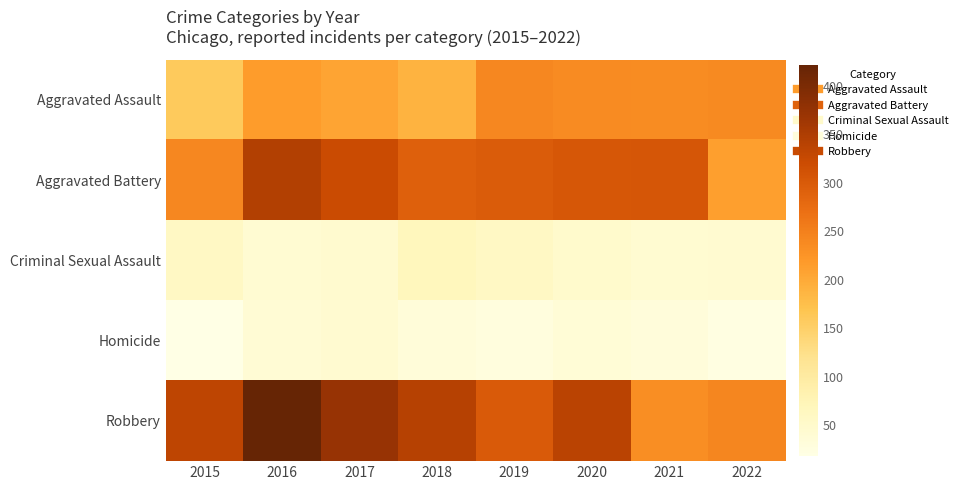

Rank the series by their maximum value, from highest to lowest.

Robbery, Aggravated Battery, Aggravated Assault, Criminal Sexual Assault, Homicide